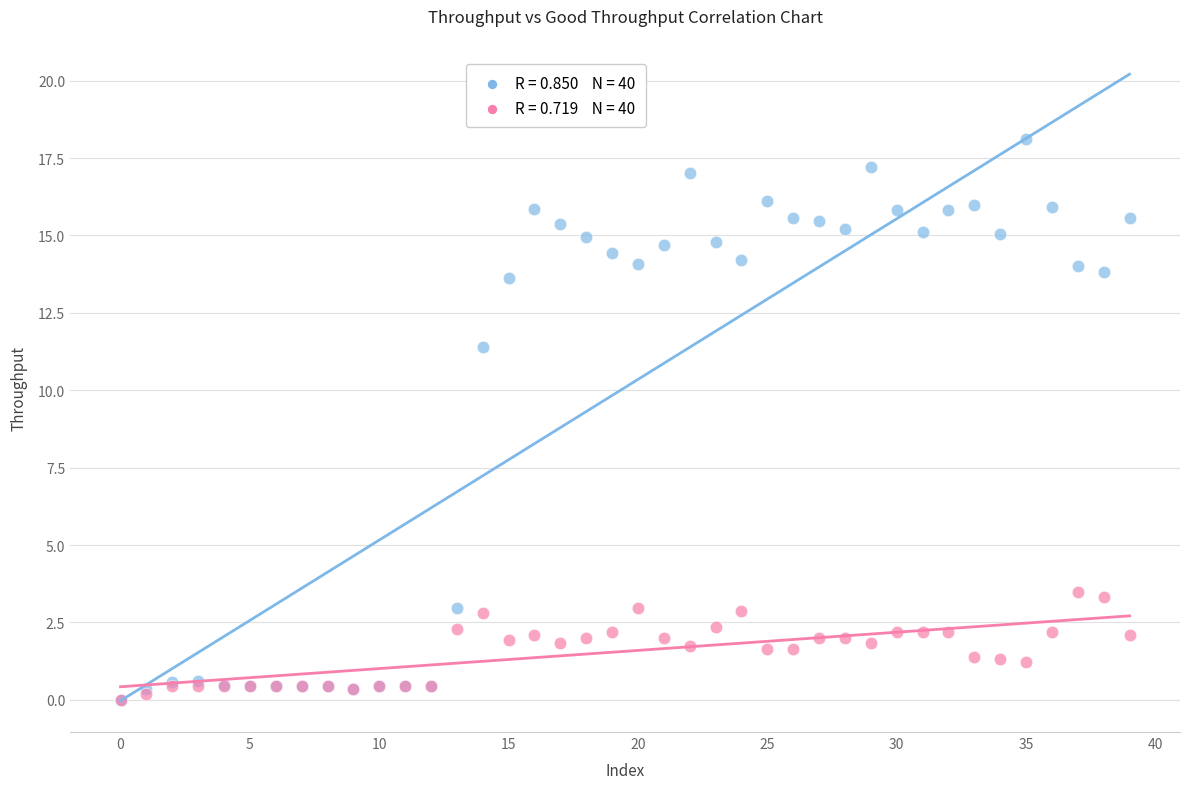

Across all series, what Y value is closest to 9?

11.4